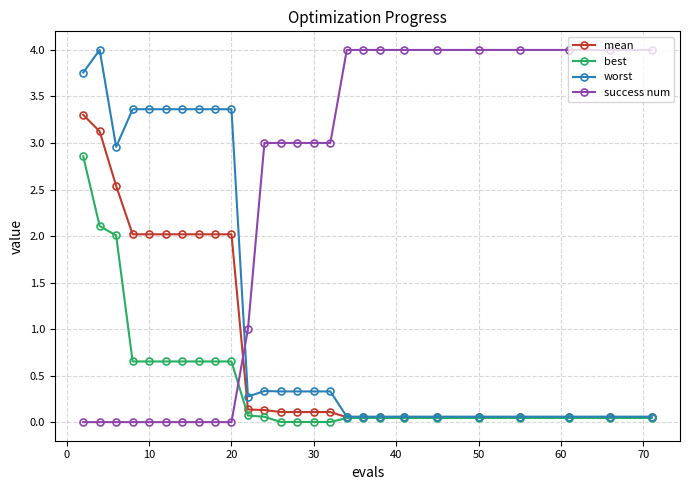

What is the difference between the maximum and second lowest values in the success num series?

4.0